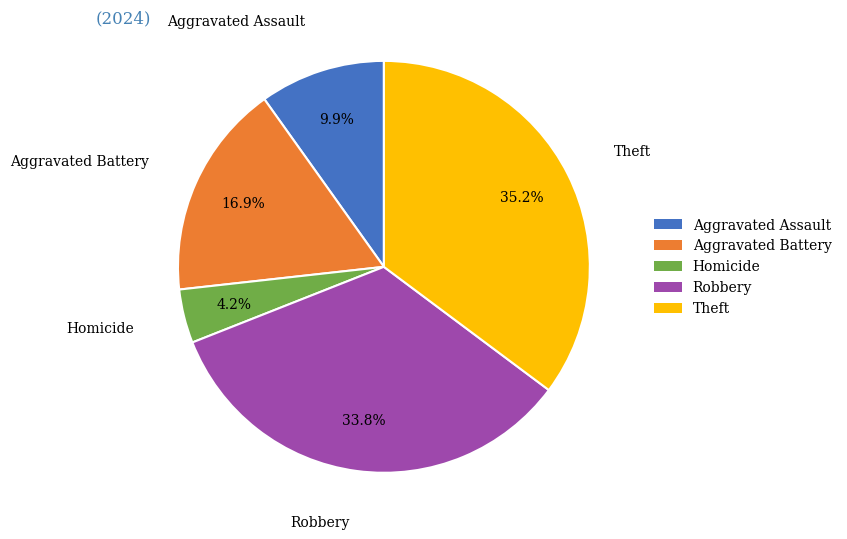

Is there any slice that represents more than half of the pie?

No